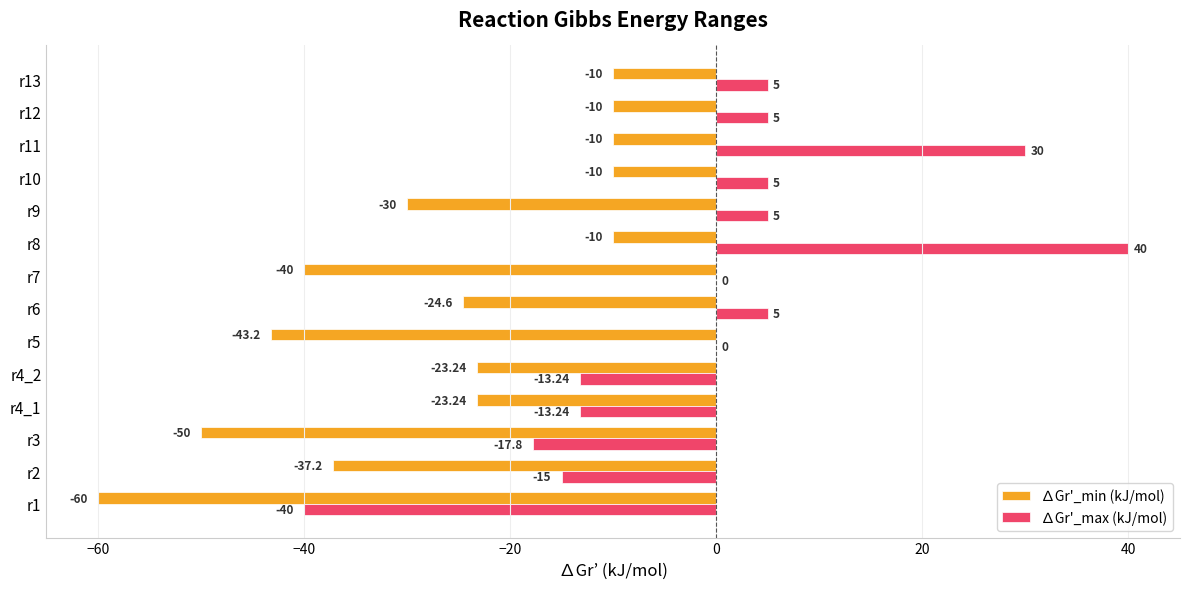

Which series changed the most between r1 and r13?

∆Gr'_min (kJ/mol)